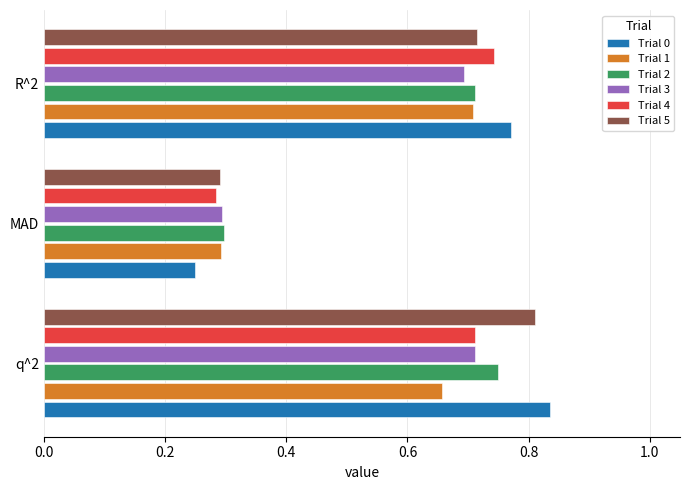

At how many categories does at least one series exceed 0?

3